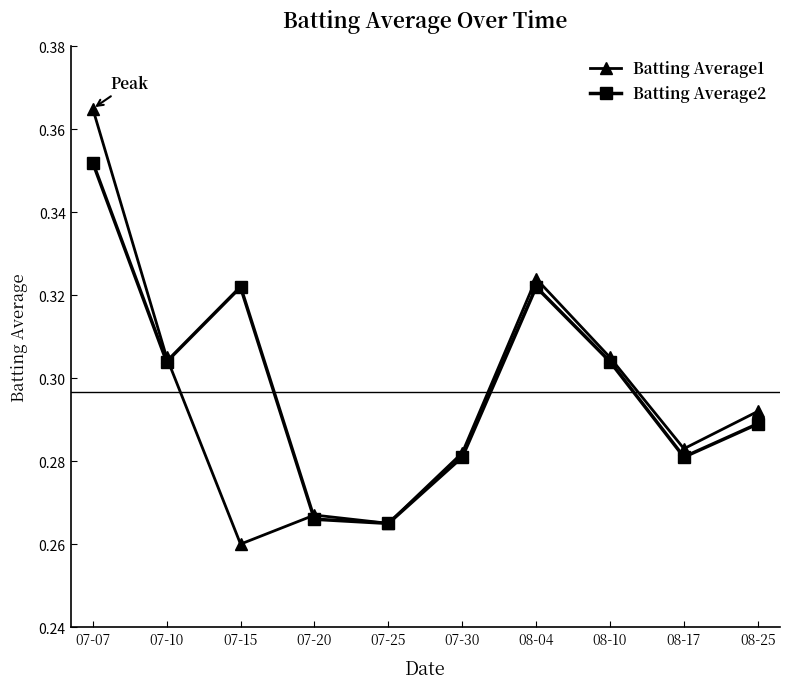

Count the Batting Average1 values in the range 0 to 1.

10